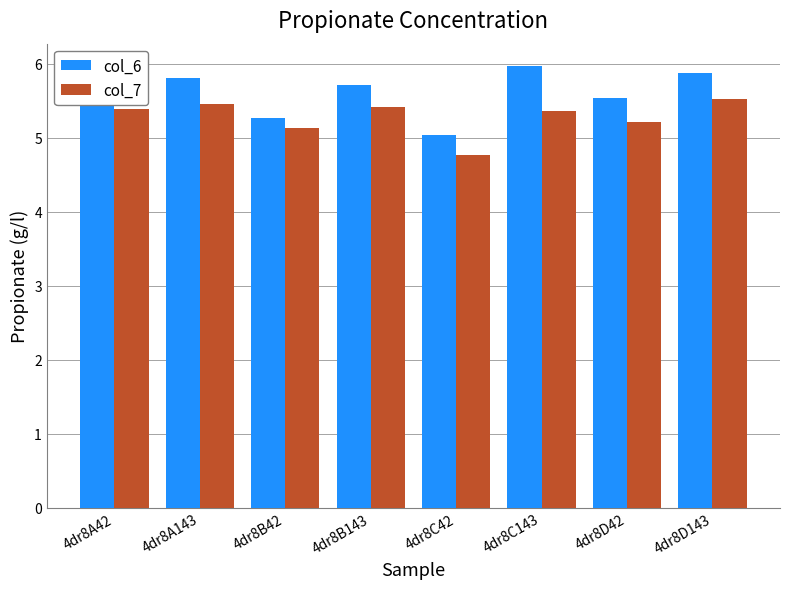

Are the bars horizontal?

No